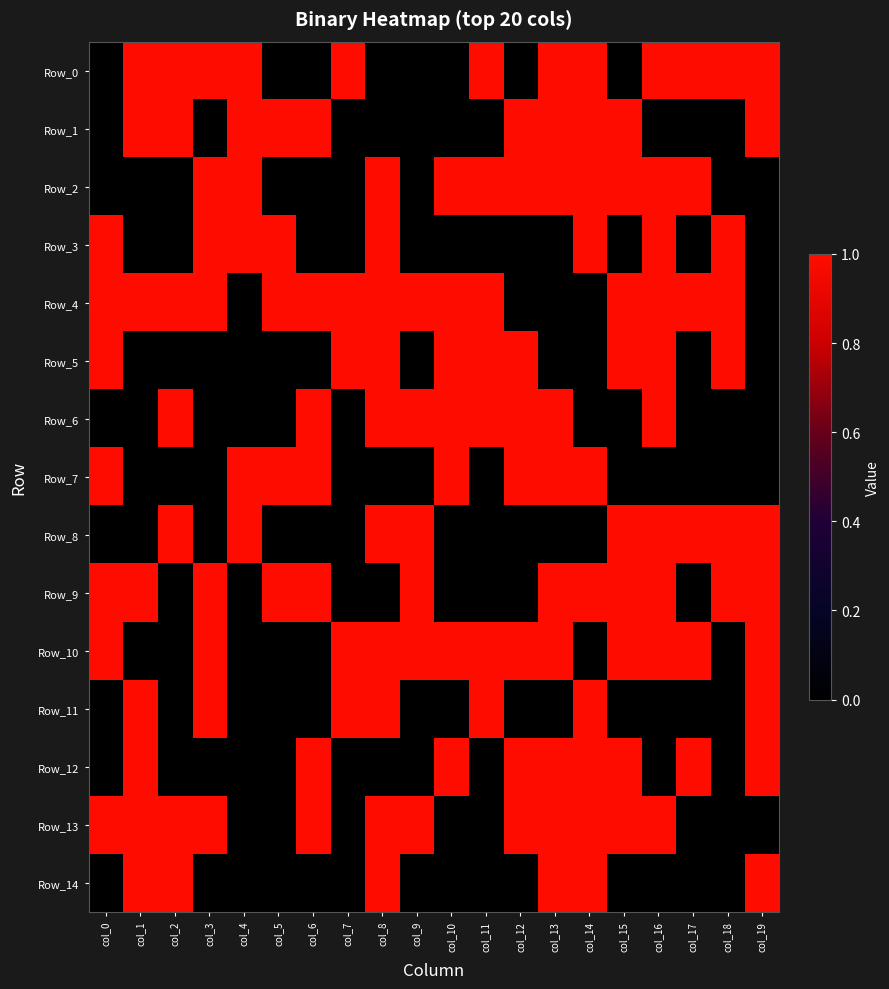

Rank the series at col_2 from lowest to highest value.

Row_2, Row_3, Row_5, Row_7, Row_9, Row_10, Row_11, Row_12, Row_0, Row_1, Row_4, Row_6, Row_8, Row_13, Row_14